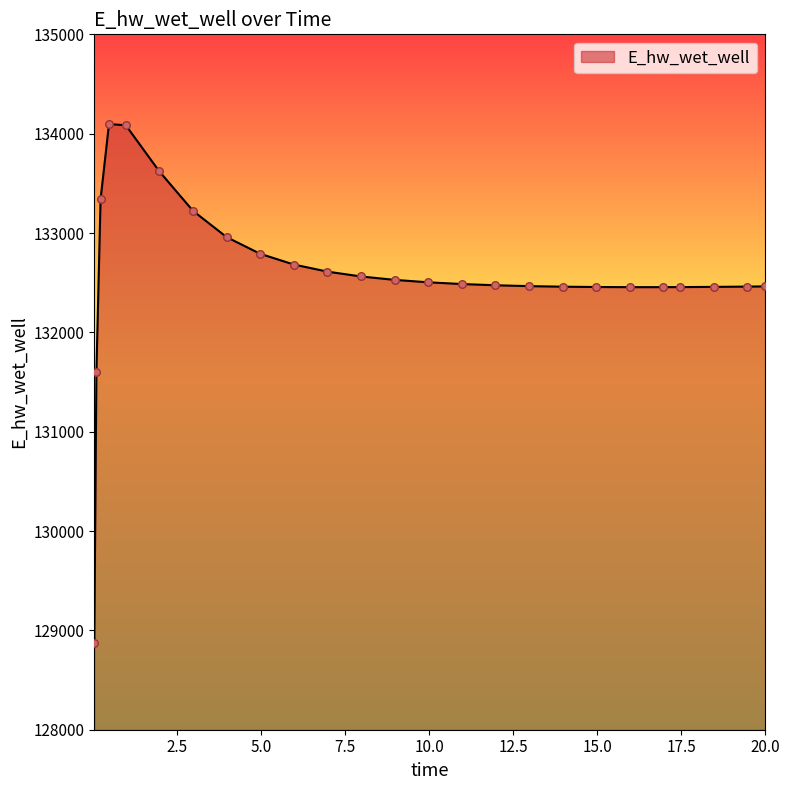

What is the difference between the maximum and minimum values?

5224.0